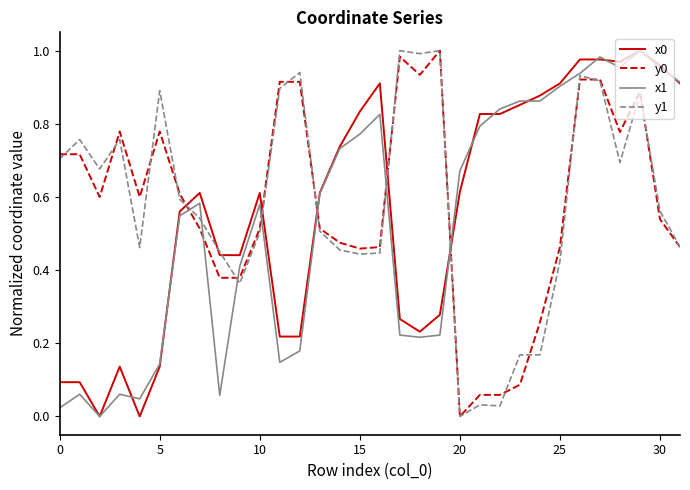

The value of x1 at 10 is 0.8. True or false?

False